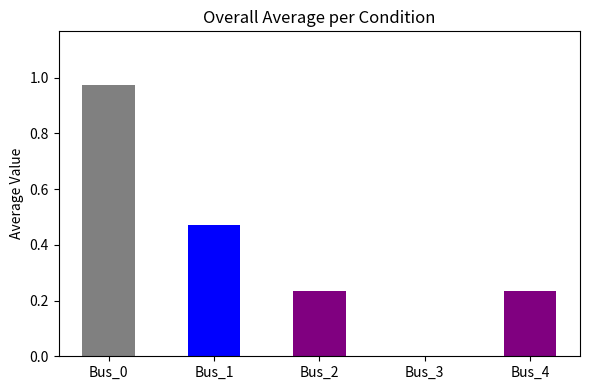

What is the sum of all values?

1.9